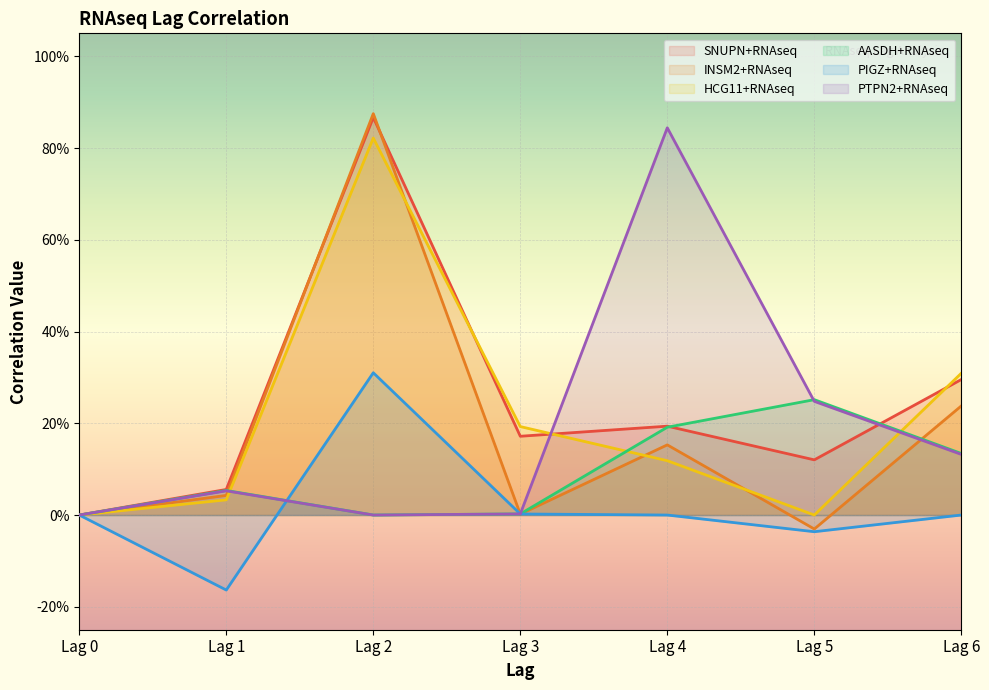

How many series are shown in this chart?

6